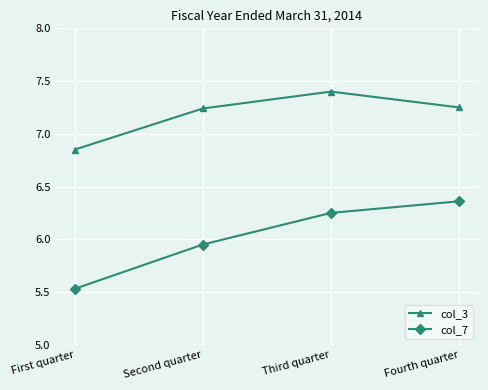

At which category does the chart reach its minimum across all series?

First quarter